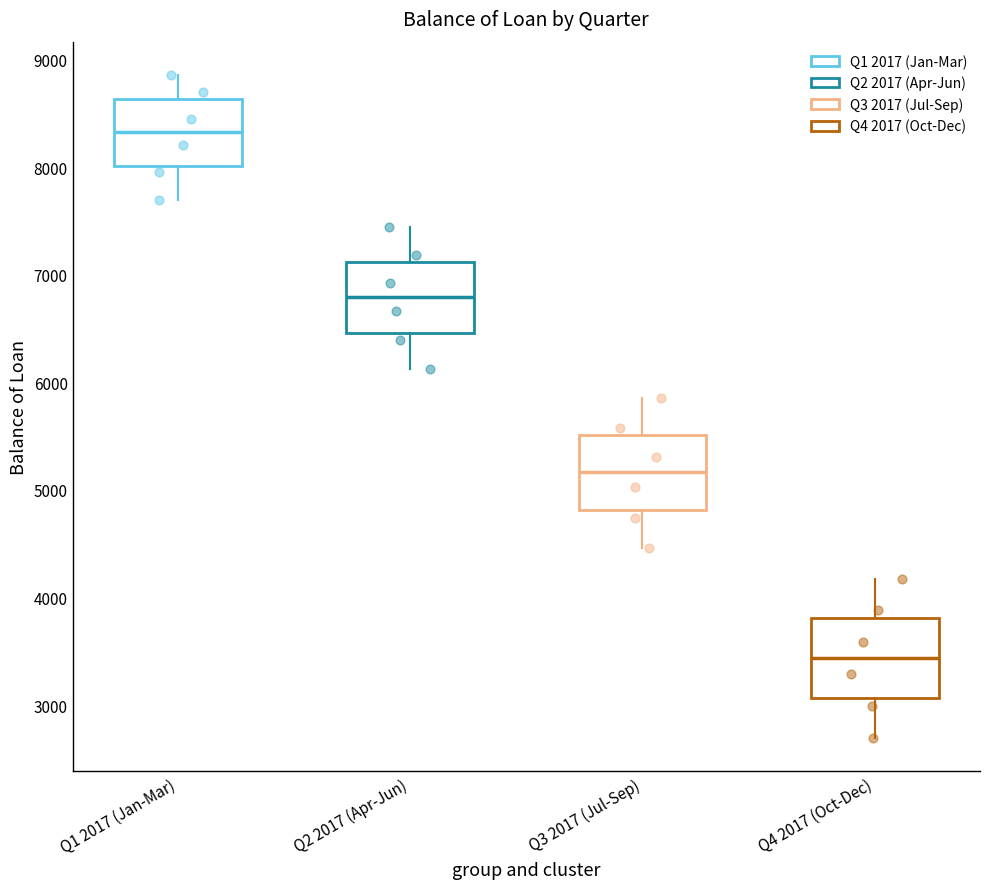

Which box has the highest median line?

Q1 2017 (Jan-Mar)